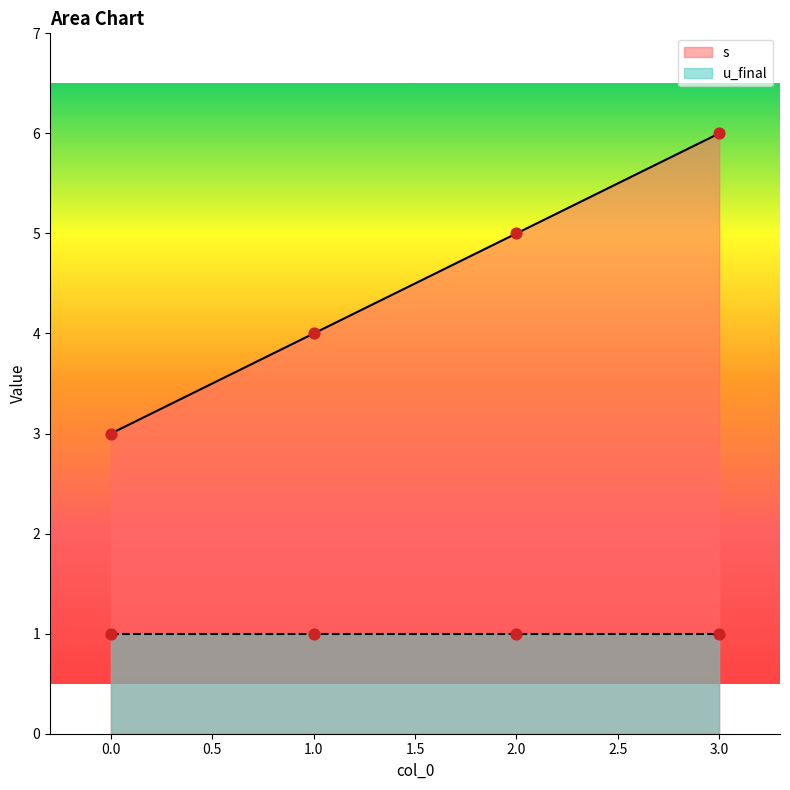

What is the ratio of the value at 0 to the value at 2?

0.6